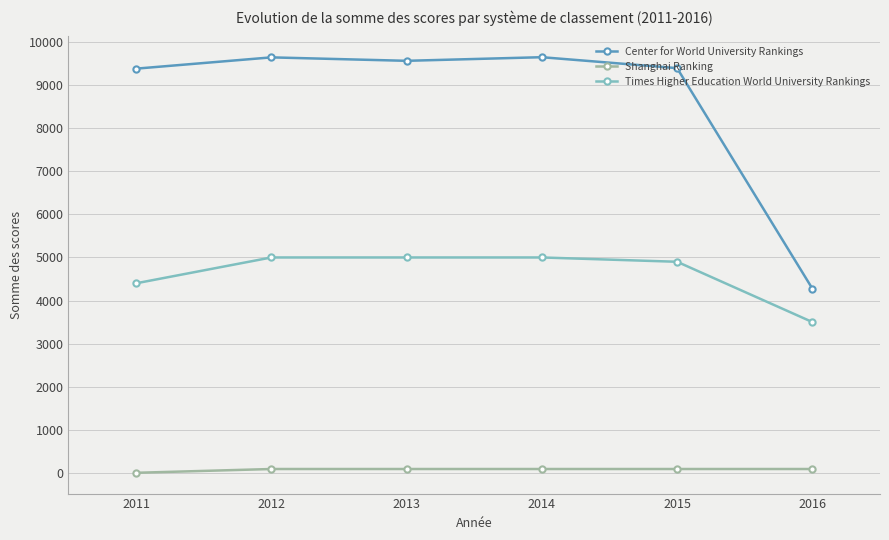

At 2014, list the series in order from smallest to largest.

Shanghai Ranking, Times Higher Education World University Rankings, Center for World University Rankings